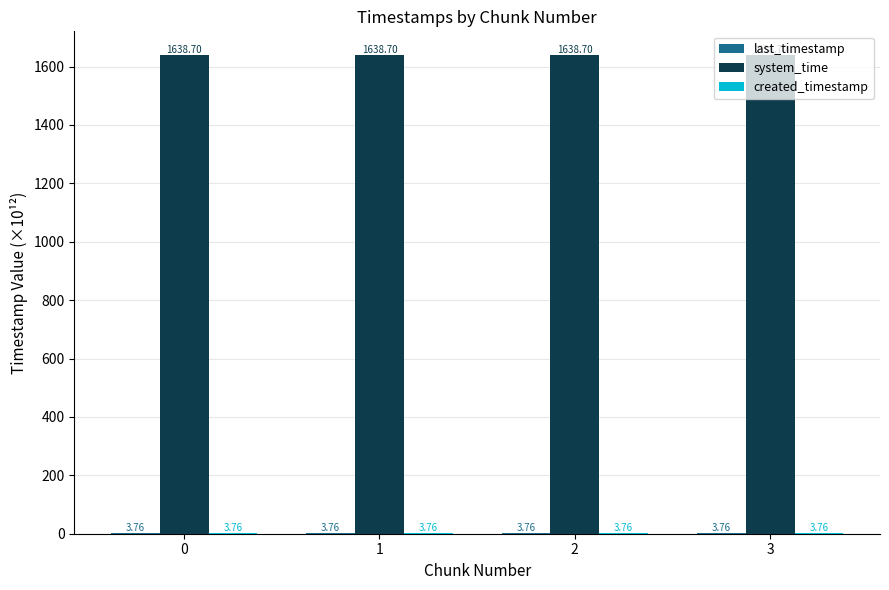

Which series has the largest total across all categories?

system_time